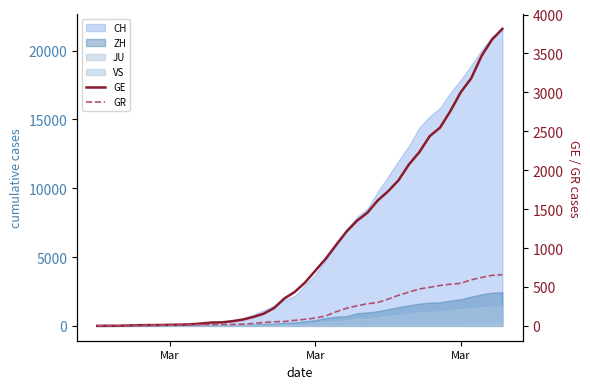

Does the chart have visible grid lines?

No